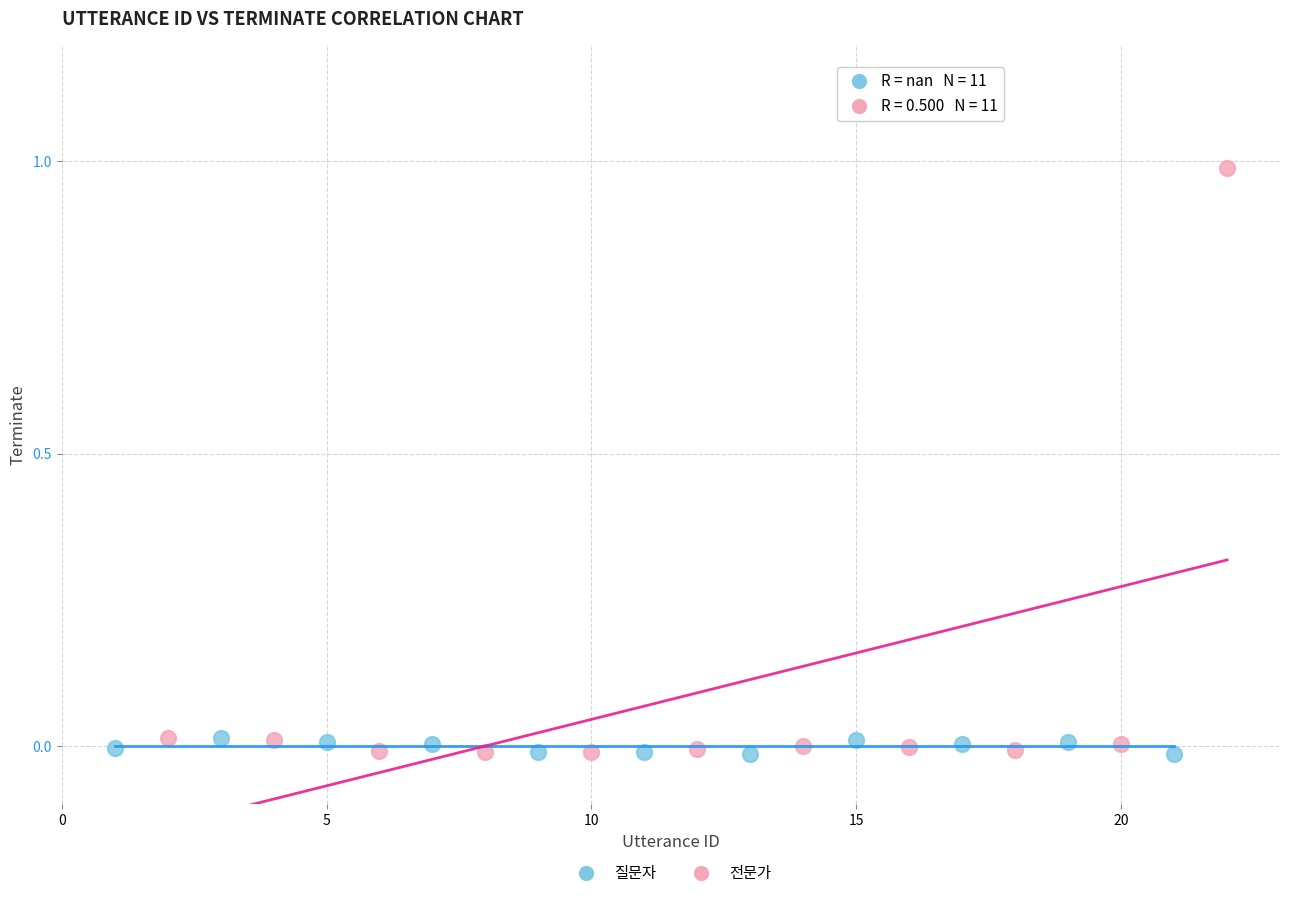

Which series reaches the maximum Y coordinate?

전문가